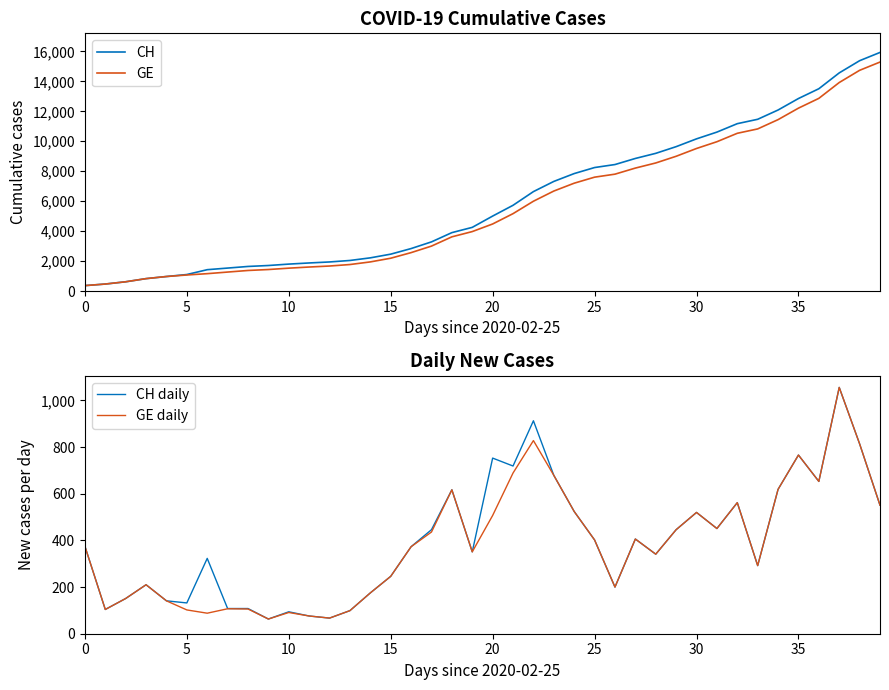

How many series are shown in this chart?

4